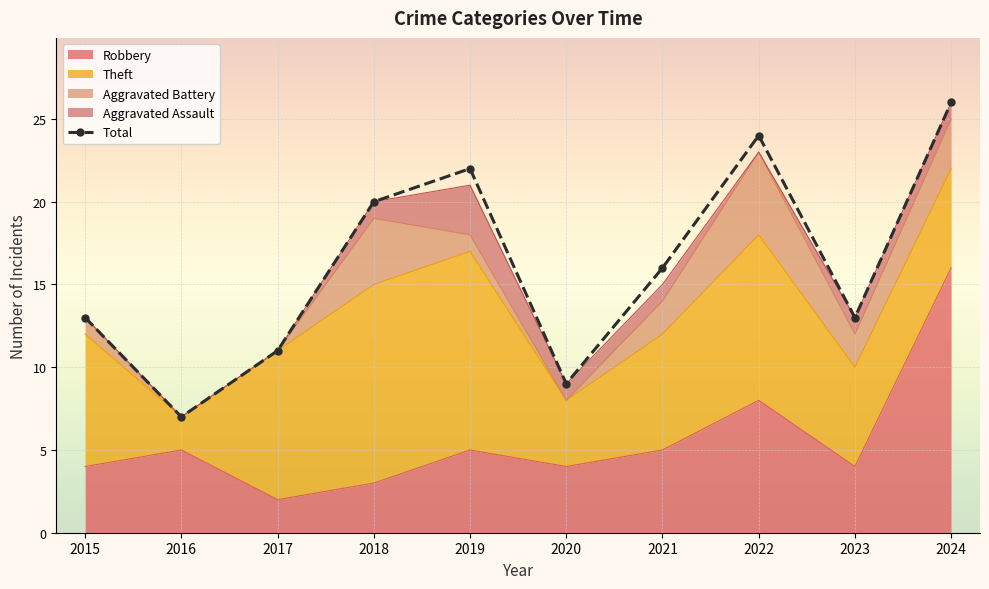

How many values are between 11 and 22?

6